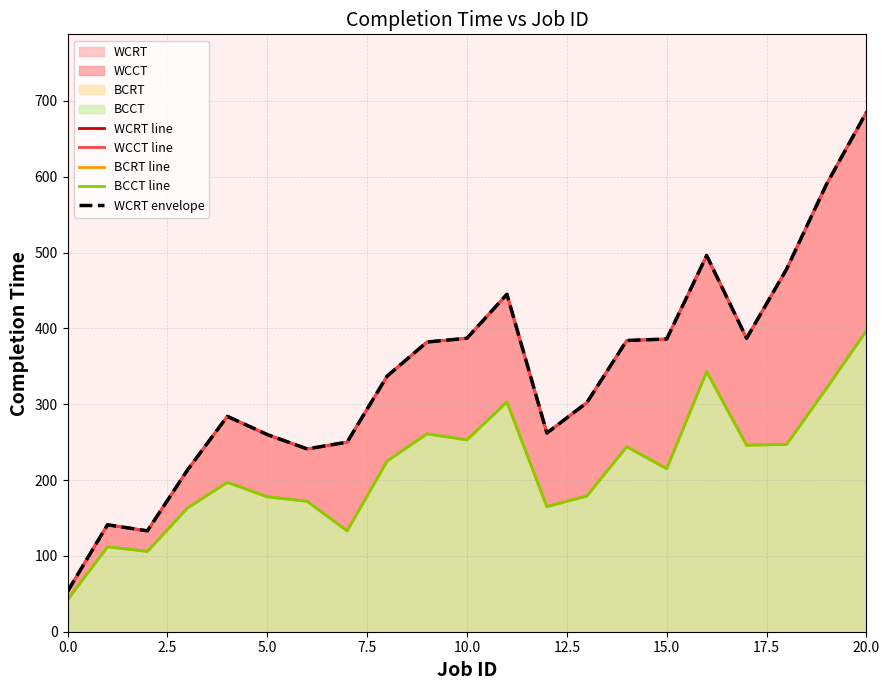

Is it true that BCRT line equals 247 at 18?

True